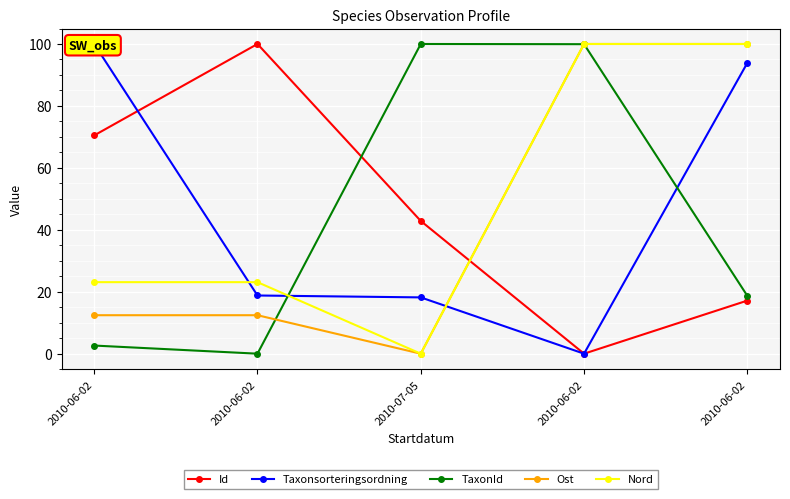

Is the value of Nord at 2010-07-05 greater than the value of TaxonId at 2010-06-02?

No